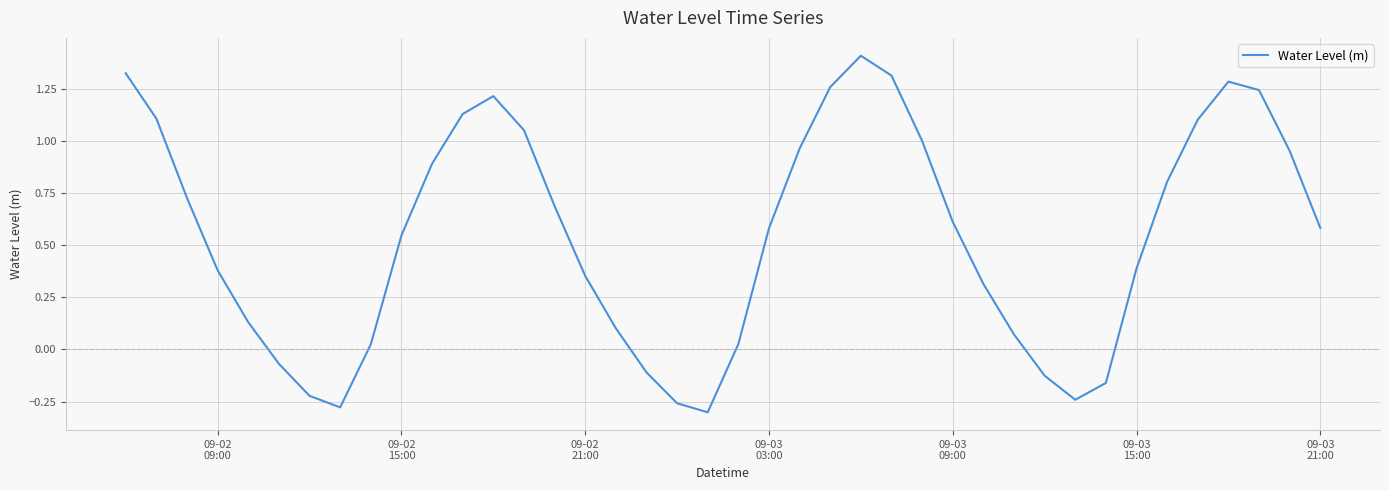

What is the difference between the maximum and minimum values?

1.7